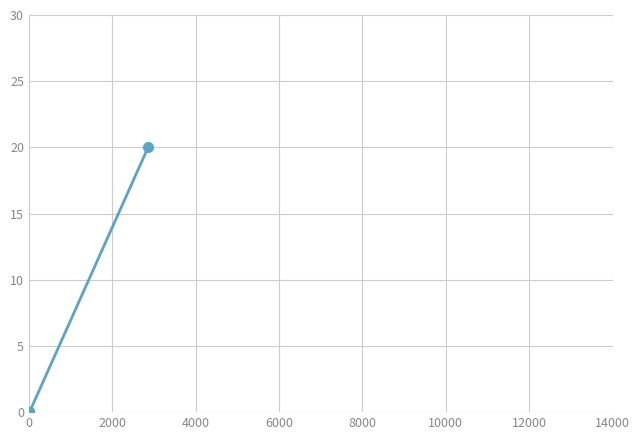

Does the chart have visible grid lines?

Yes